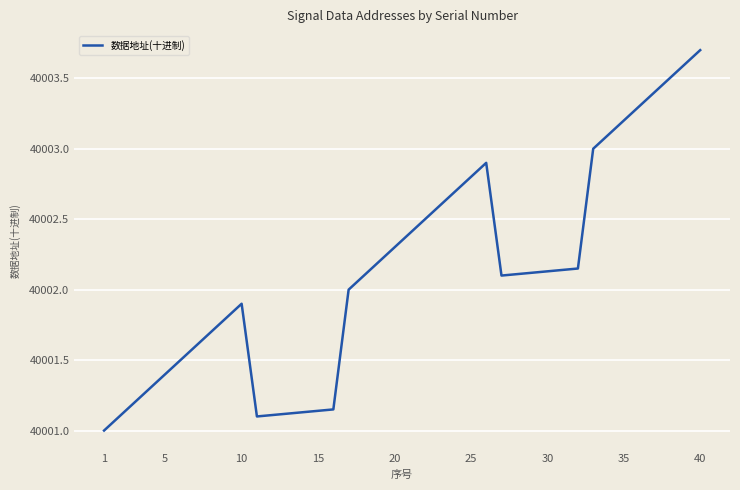

What is the difference between the maximum and minimum values?

2.7